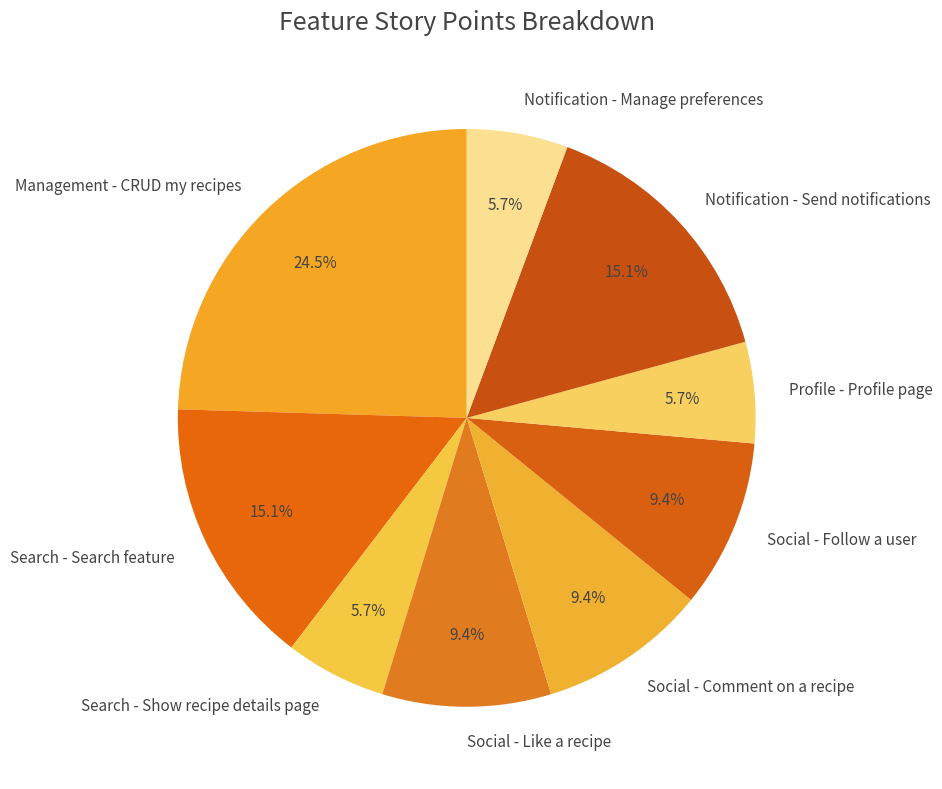

Count the number of slices in the pie.

9